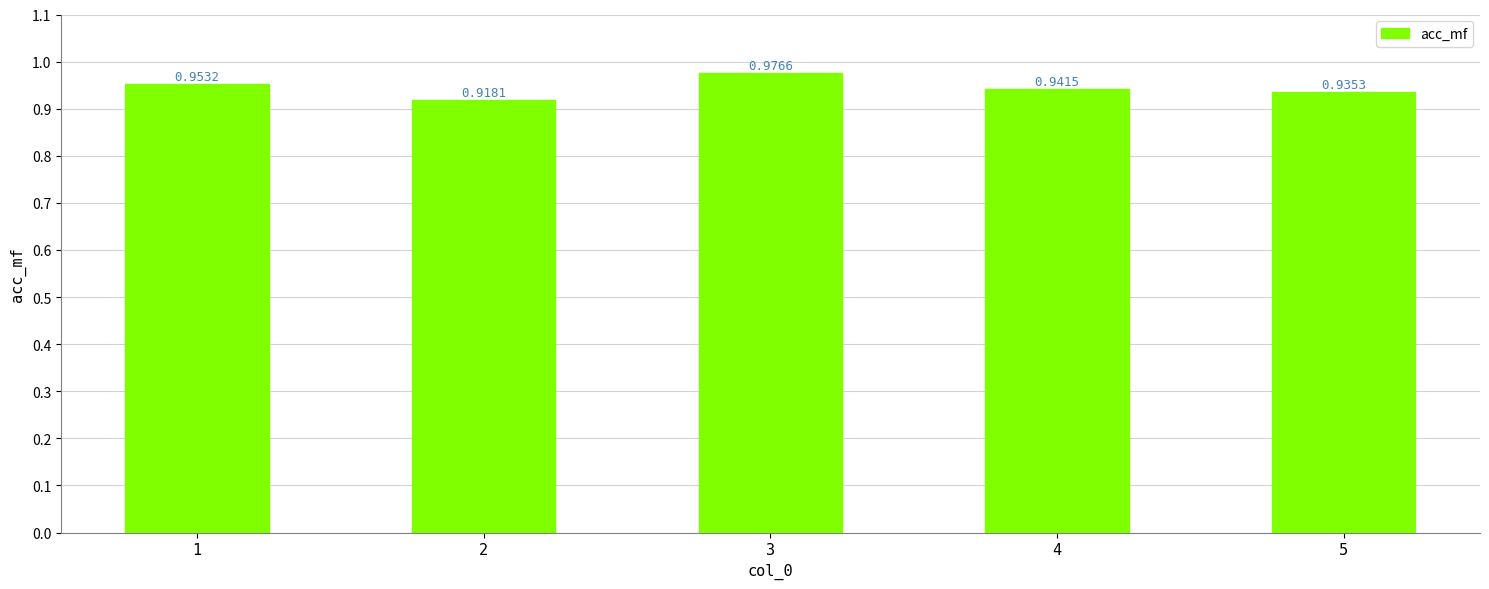

Rank the categories by value from highest to lowest.

3, 1, 4, 5, 2